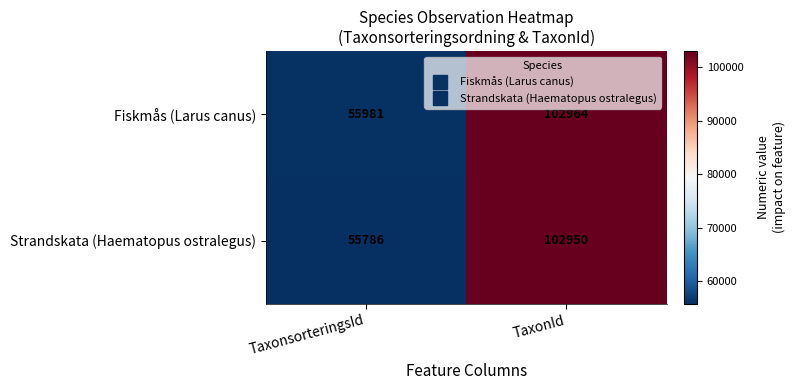

Reading right to left, list all the values displayed in this chart.

Fiskmås (Larus canus): 102964	55981
Strandskata (Haematopus ostralegus): 102950	55786